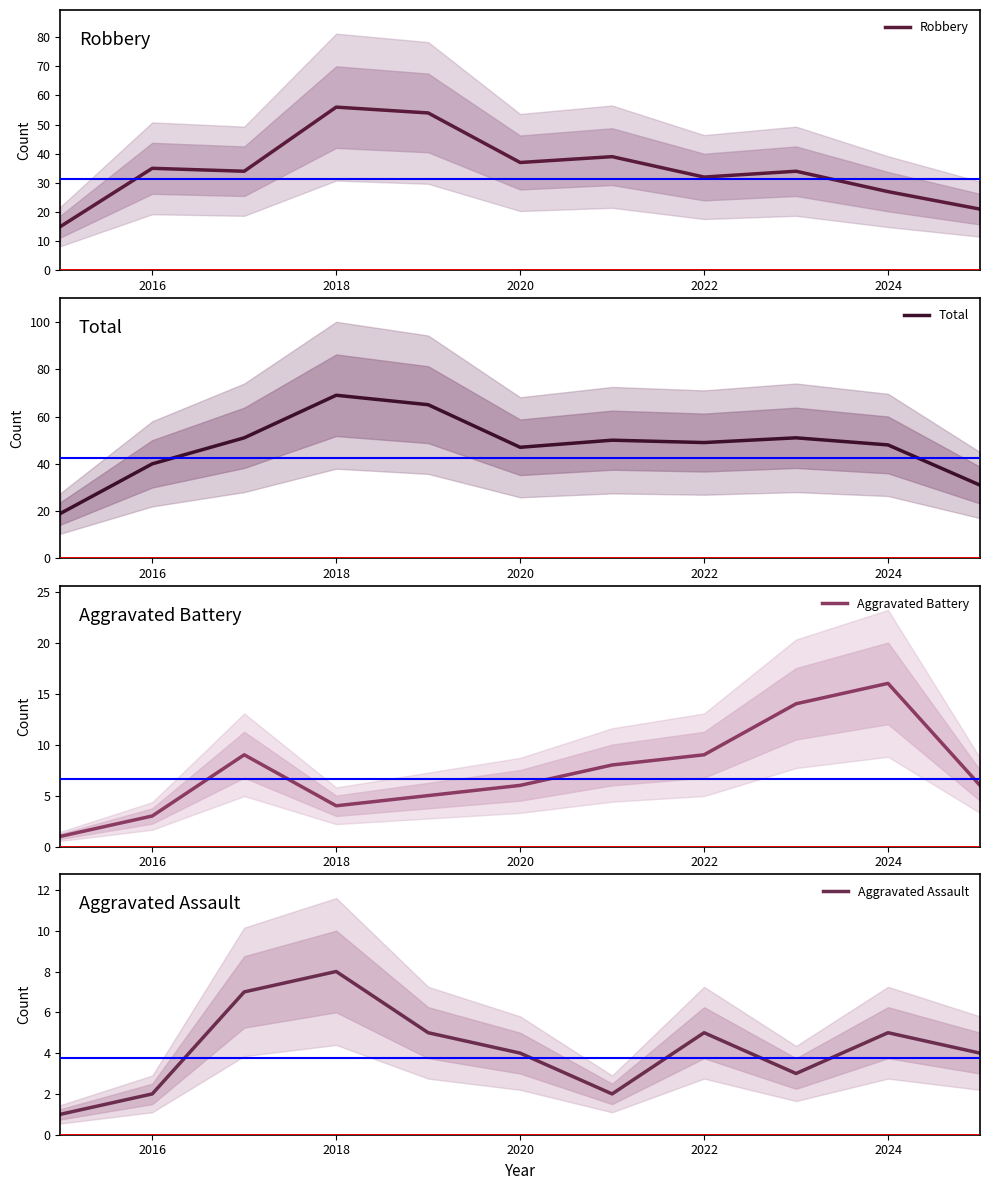

True or false: Aggravated Assault and Total intersect in this chart.

False